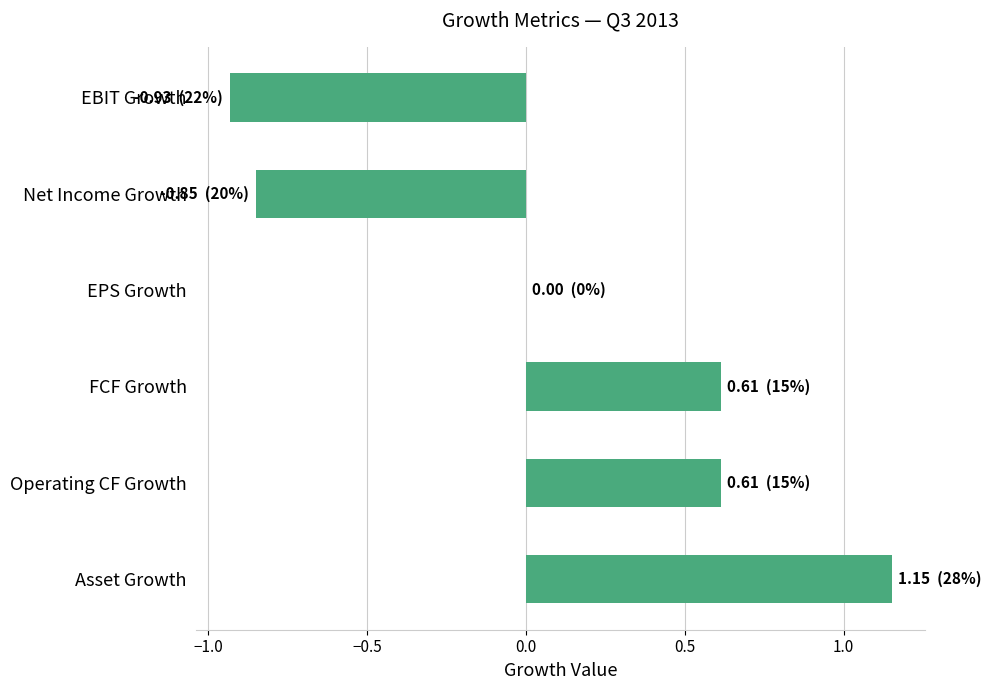

What is the sum of all values?

0.6